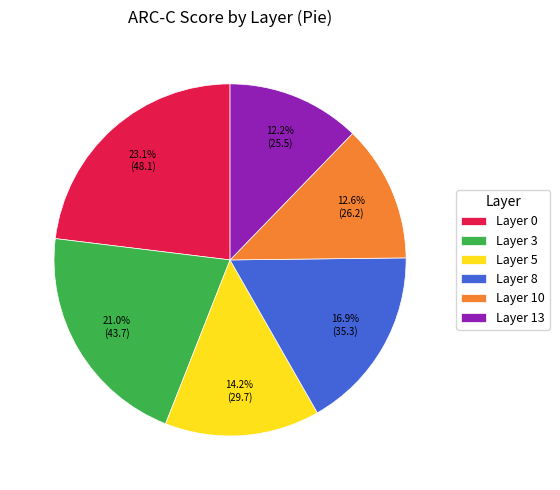

Is Layer 8 the majority of the pie?

No